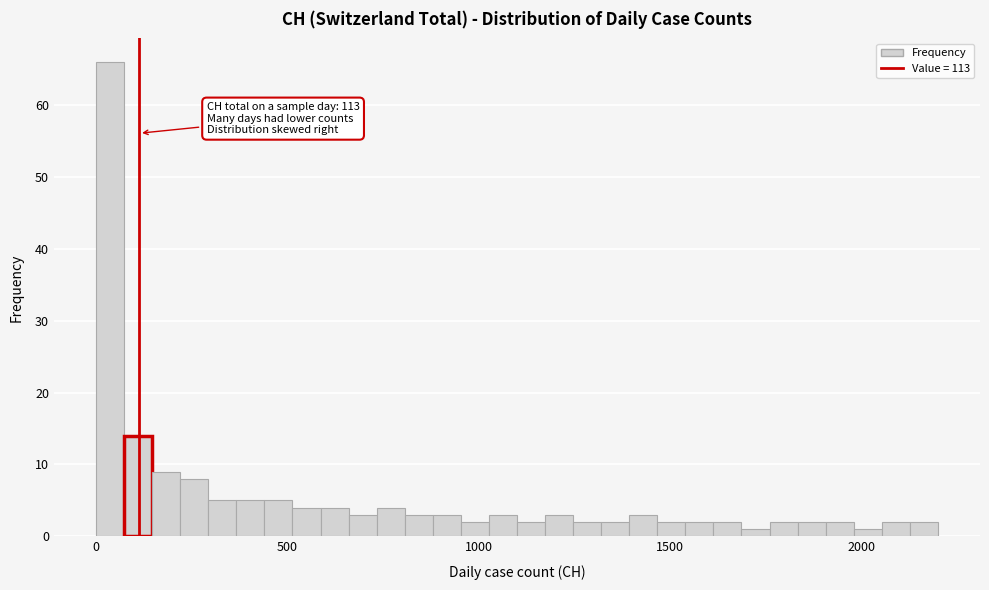

Read against the x-axis, roughly where is the centre of the tallest bar?

50